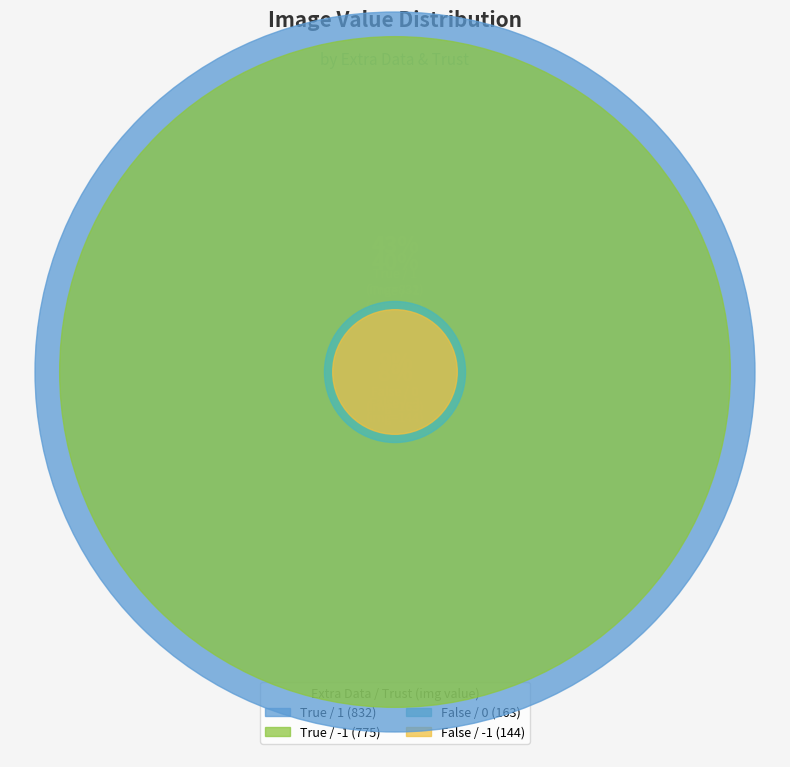

To the nearest percent, what percentage of the pie is True / -1?

40%